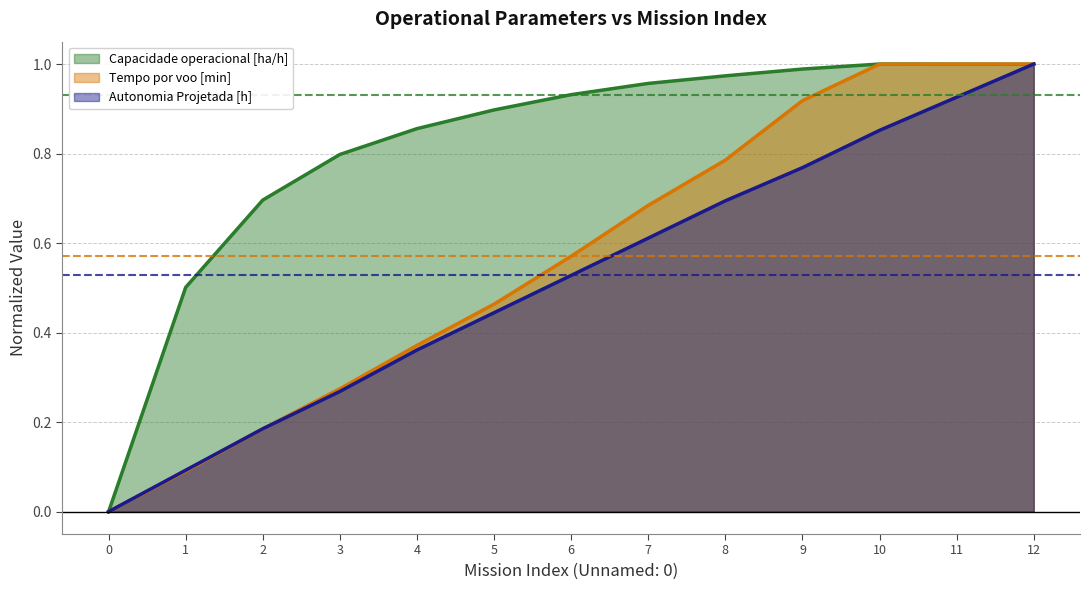

True or false: Tempo por voo [min] has more than 2 interior local peaks.

False